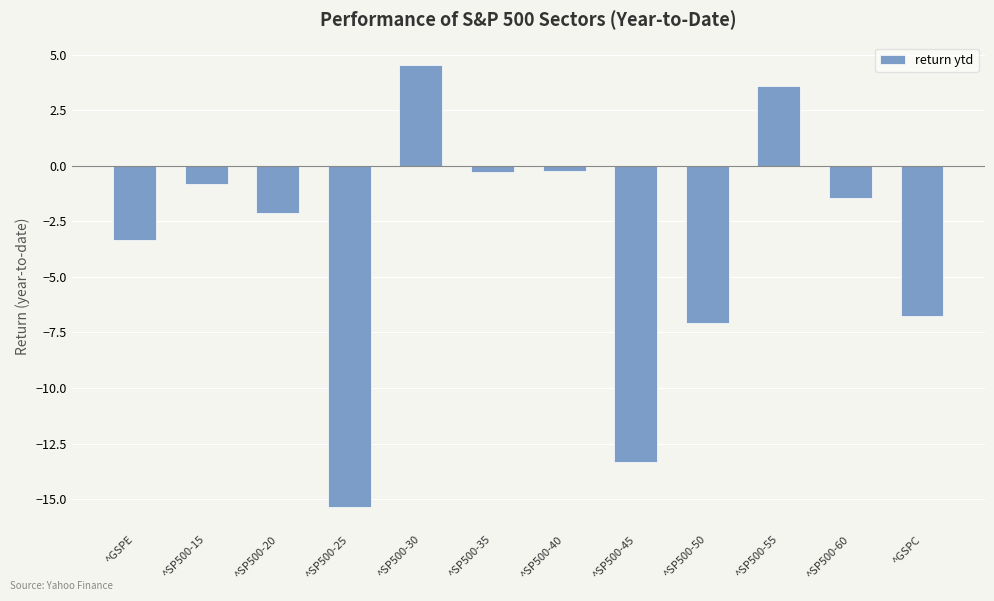

The chart shows a value of -10.0 at ^GSPC. True or false?

False